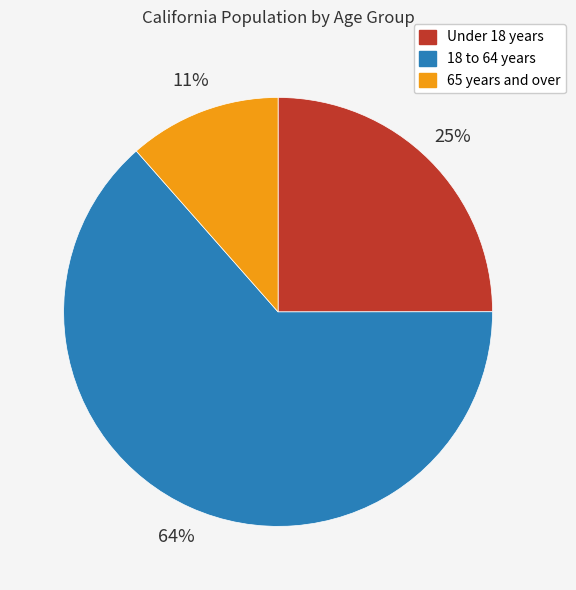

Which has a higher value, 65 years and over or 18 to 64 years?

18 to 64 years